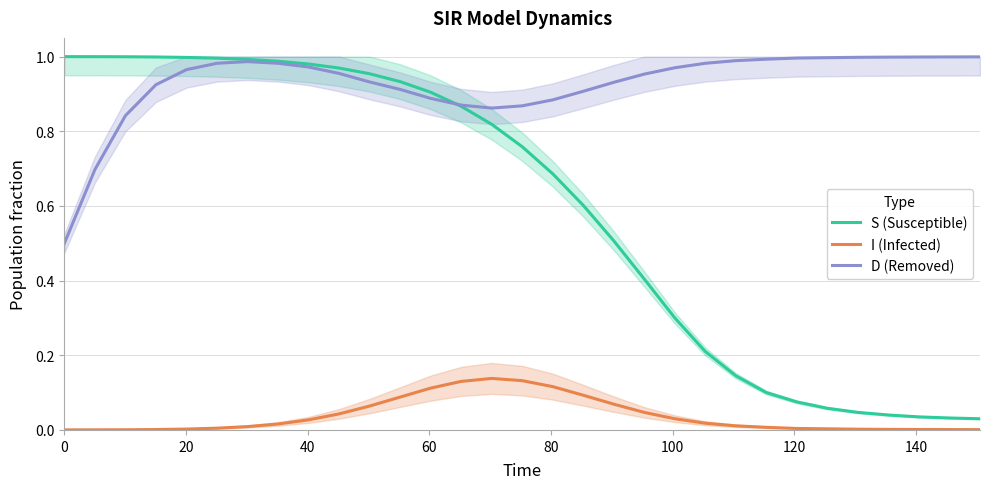

Does the chart have visible grid lines?

Yes